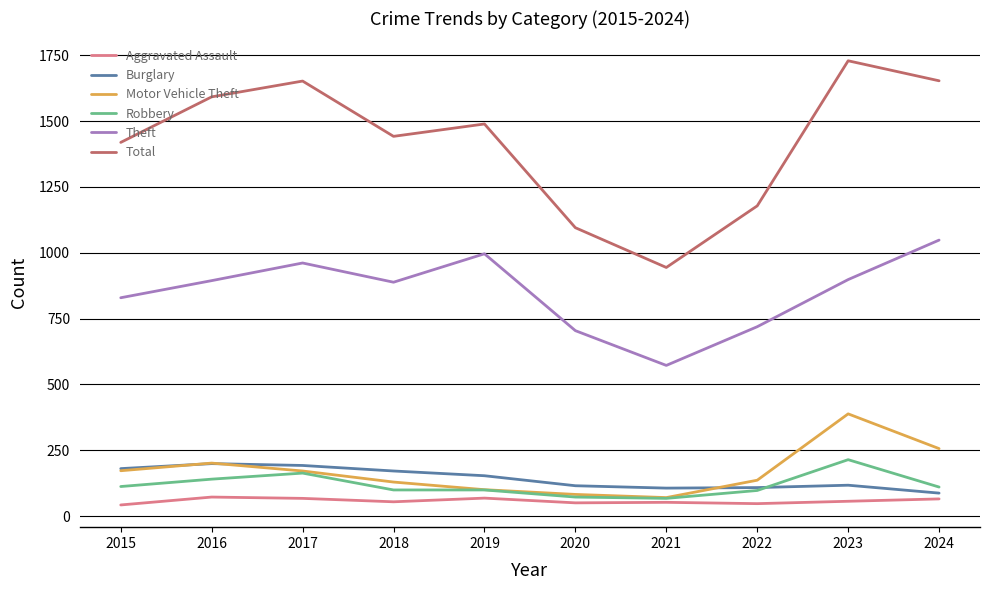

What is the maximum value shown in the chart?

1729